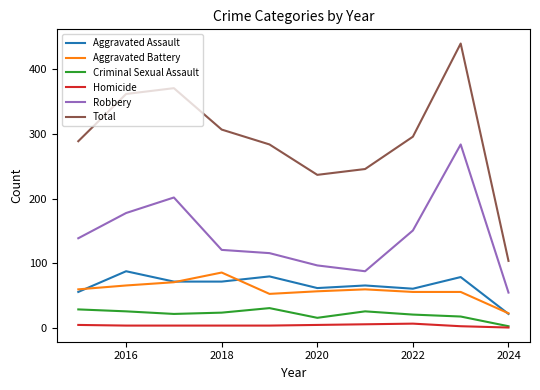

Which series has the largest total across all categories?

Total